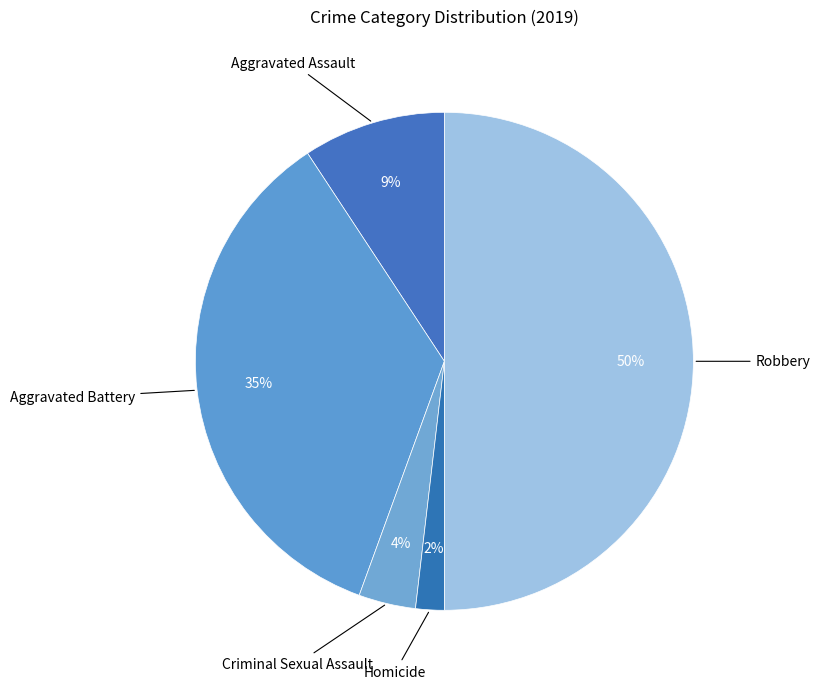

Is there any slice that represents more than half of the pie?

No